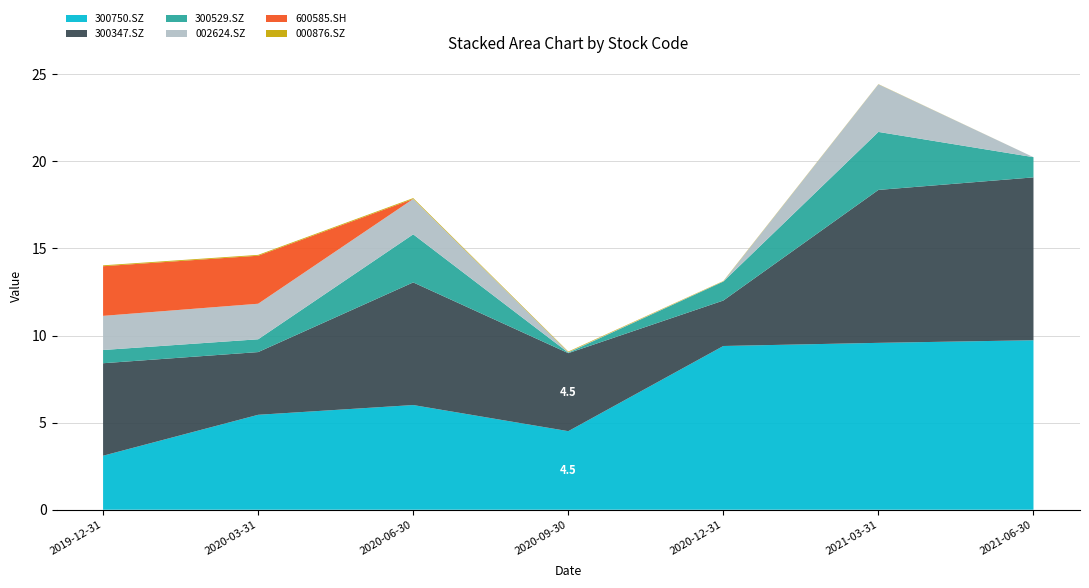

Reading left to right, list all the values displayed in this chart.

300529.SZ: 0.8	0.7	2.8	0.0	1.1	3.3	1.2
002624.SZ: 2.0	2.0	2.0	0.0	0.0	2.7	0.0
600585.SH: 2.9	2.8	0.0	0.0	0.0	0.0	0.0
300750.SZ: 3.1	5.5	6.0	4.5	9.4	9.6	9.7
300347.SZ: 5.3	3.6	7.0	4.5	2.6	8.8	9.3
000876.SZ: 0.1	0.0	0.1	0.0	0.0	0.0	0.0